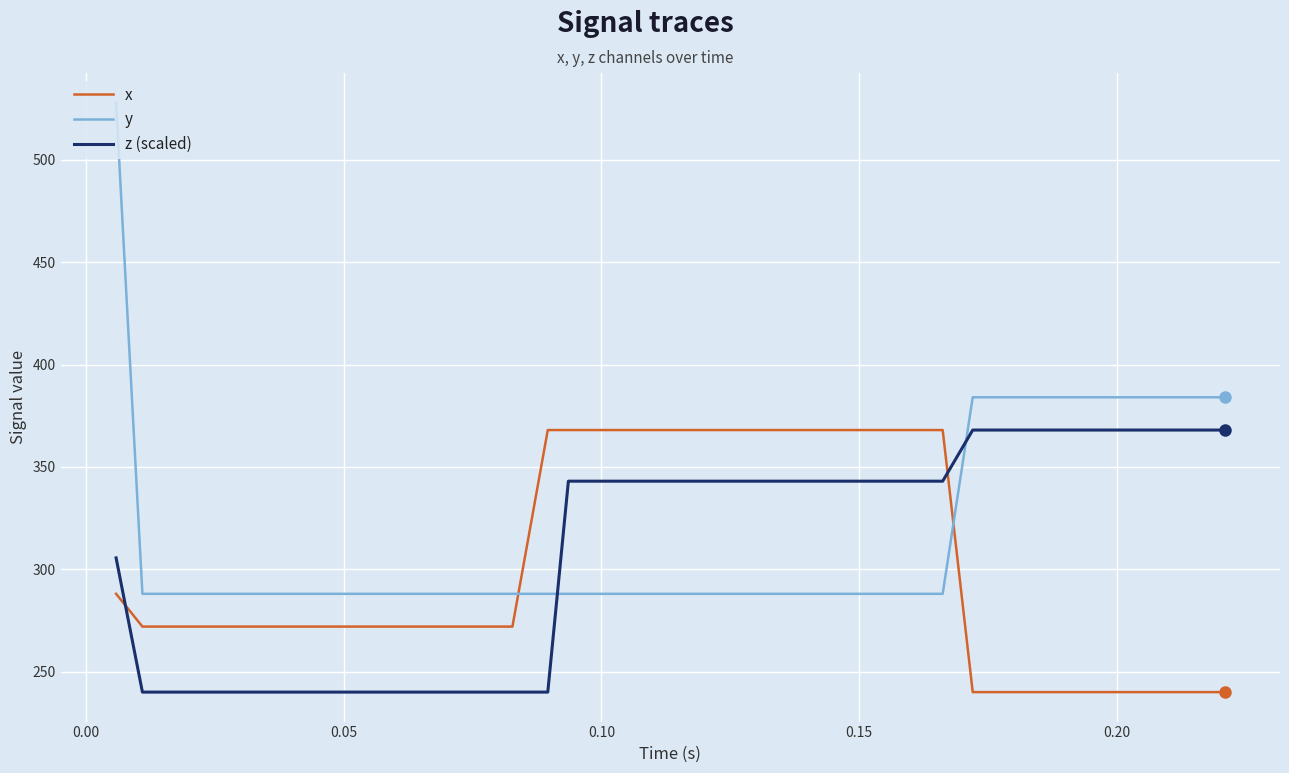

Which series ends up on top after the final intersection of y and x?

y